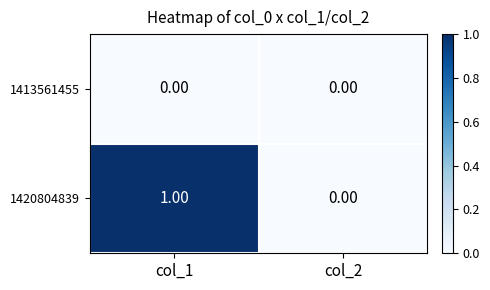

List the series in order of their peak value, highest first.

1420804839, 1413561455